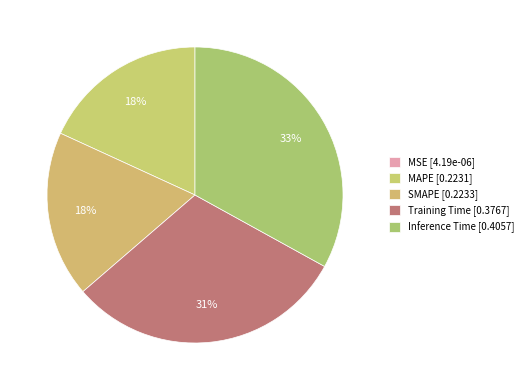

Combined, do MSE and Inference Time account for over 50%?

No